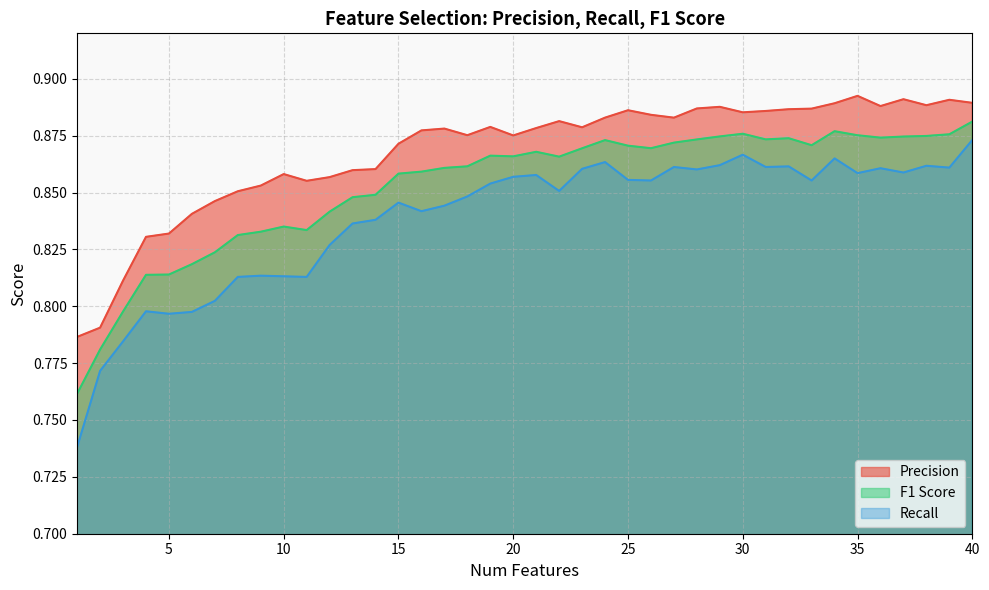

True or false: Recall has more than 1 interior local peaks.

True